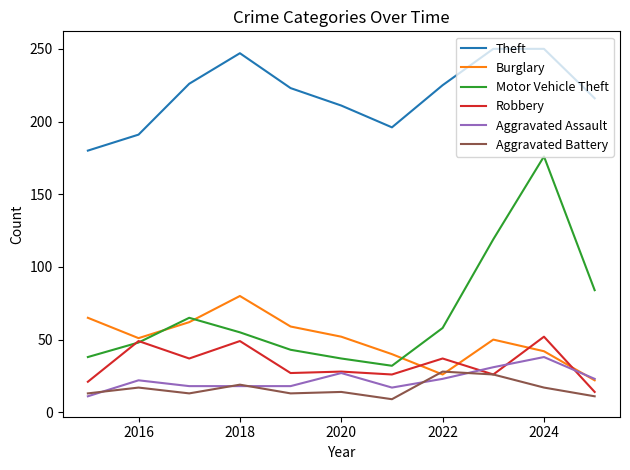

Which series has the widest spread of values?

Motor Vehicle Theft